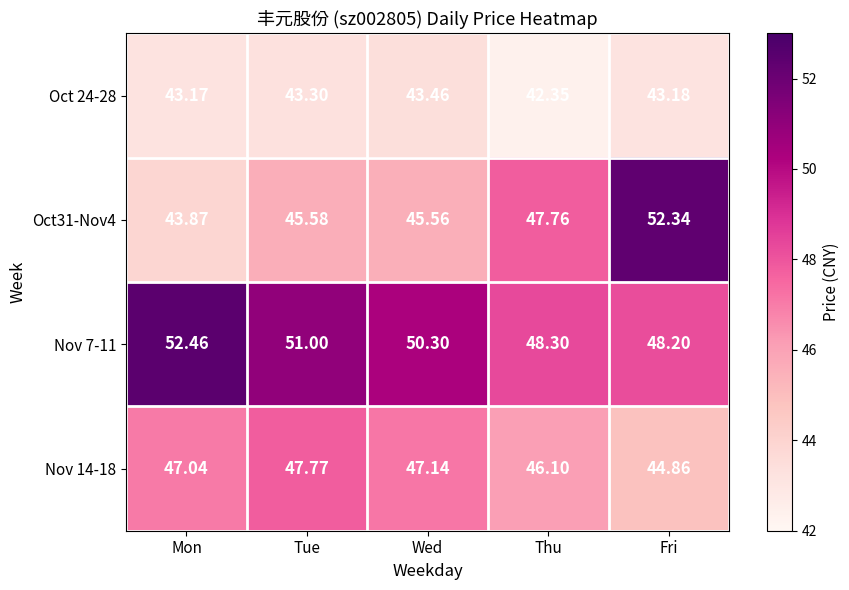

At how many categories does at least one series exceed 52?

2